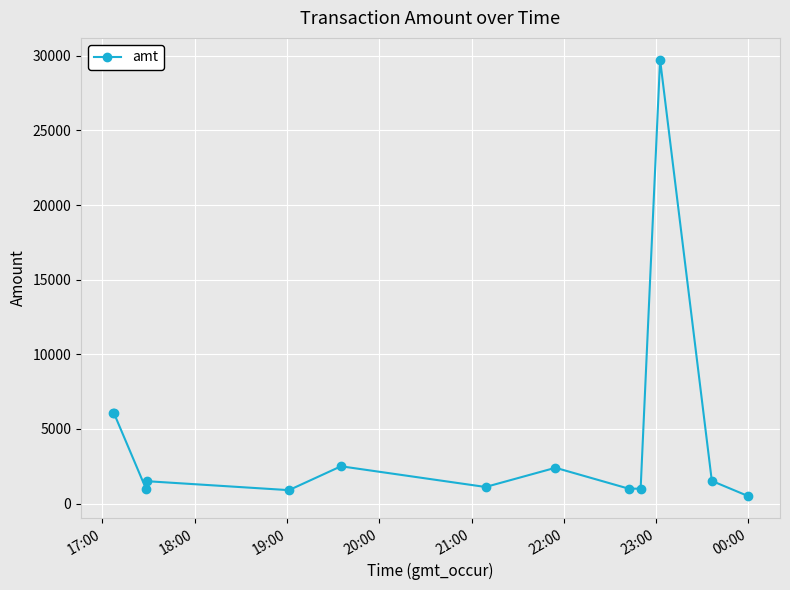

What is the smallest value displayed?

500